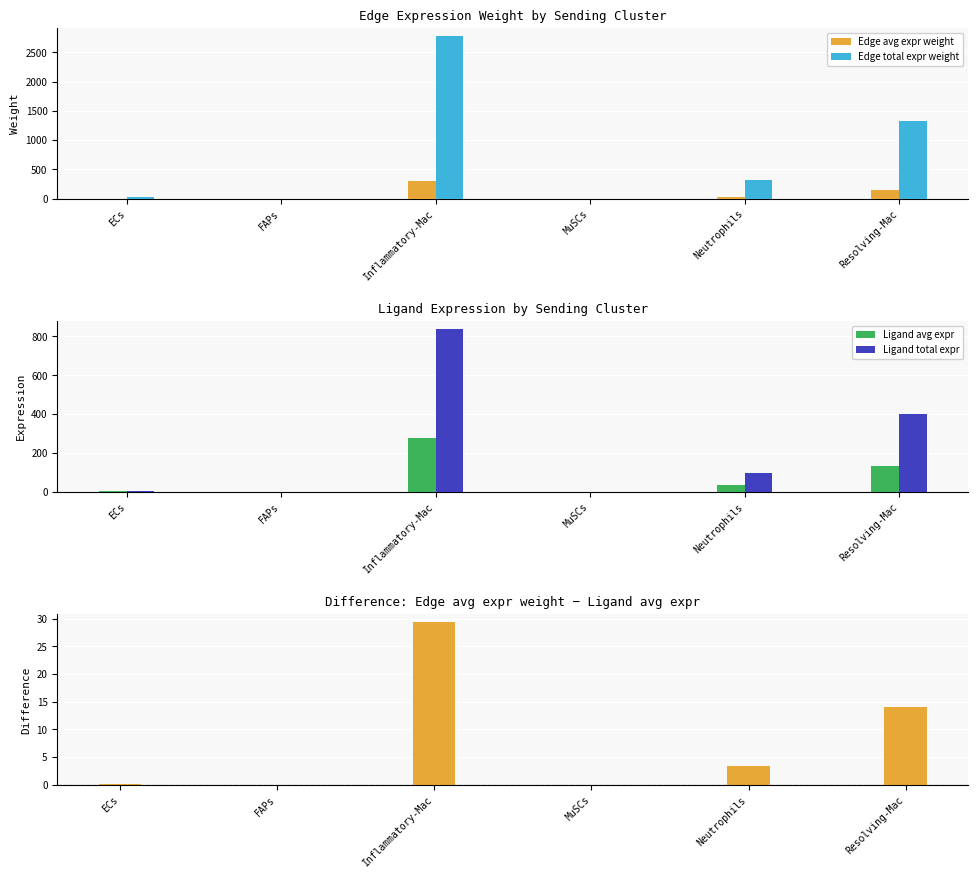

Where does the Edge total expr weight series first go above 316?

Inflammatory-Mac